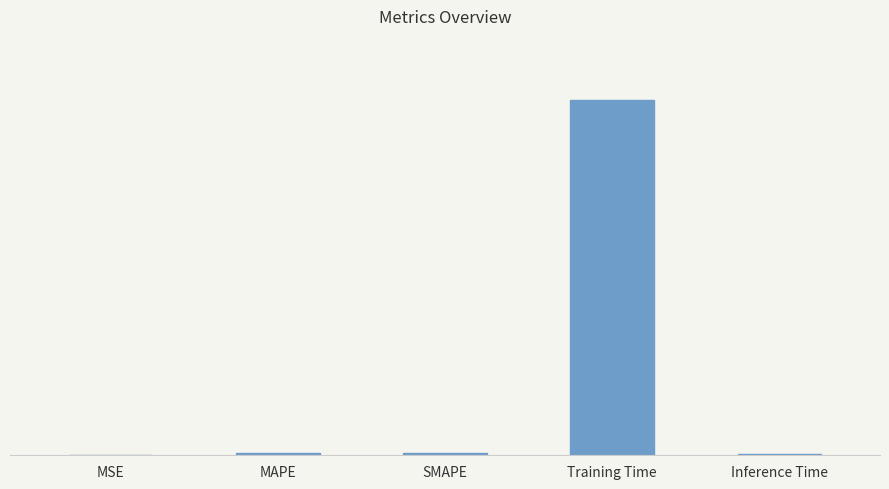

Reading left to right, what are all the values shown in this chart?

MSE=0.0	MAPE=0.0	SMAPE=0.0	Training Time=3.3	Inference Time=0.0